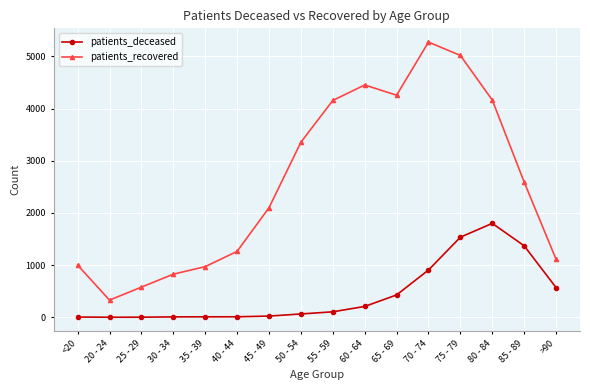

How many distinct data groups are displayed?

2